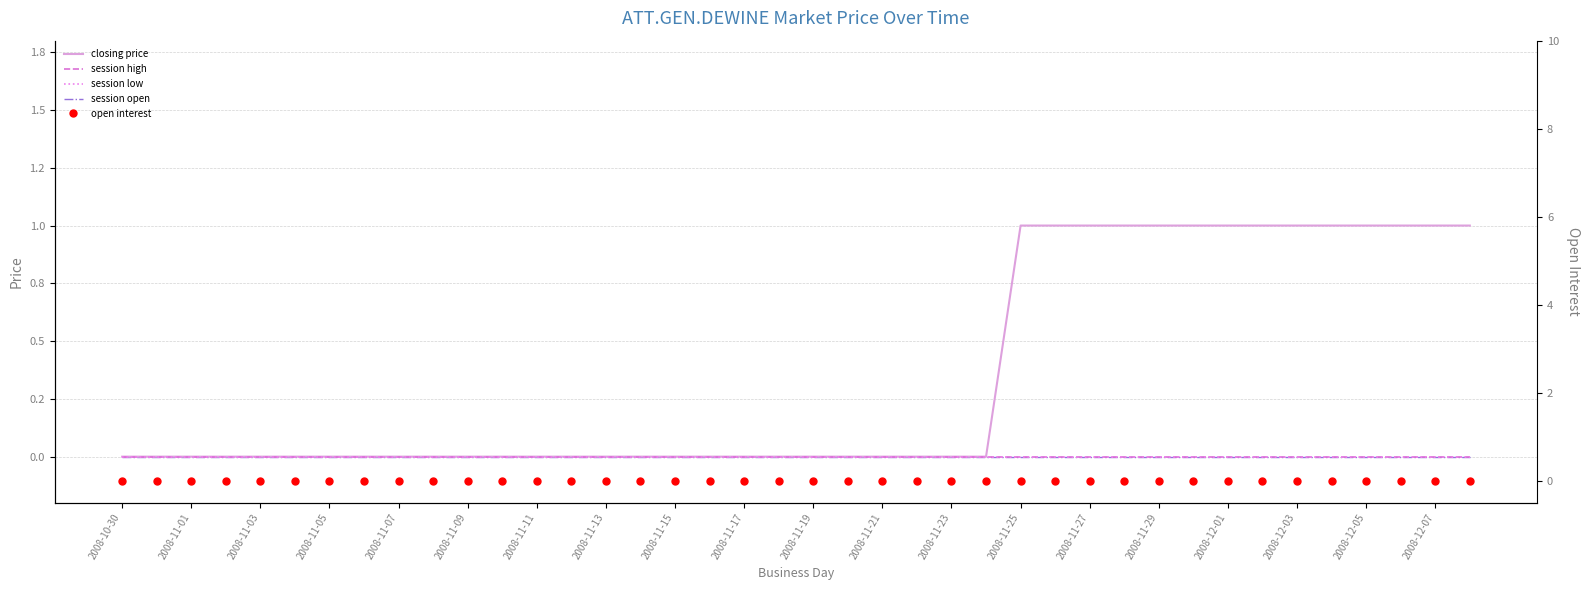

What is the greatest value displayed?

1